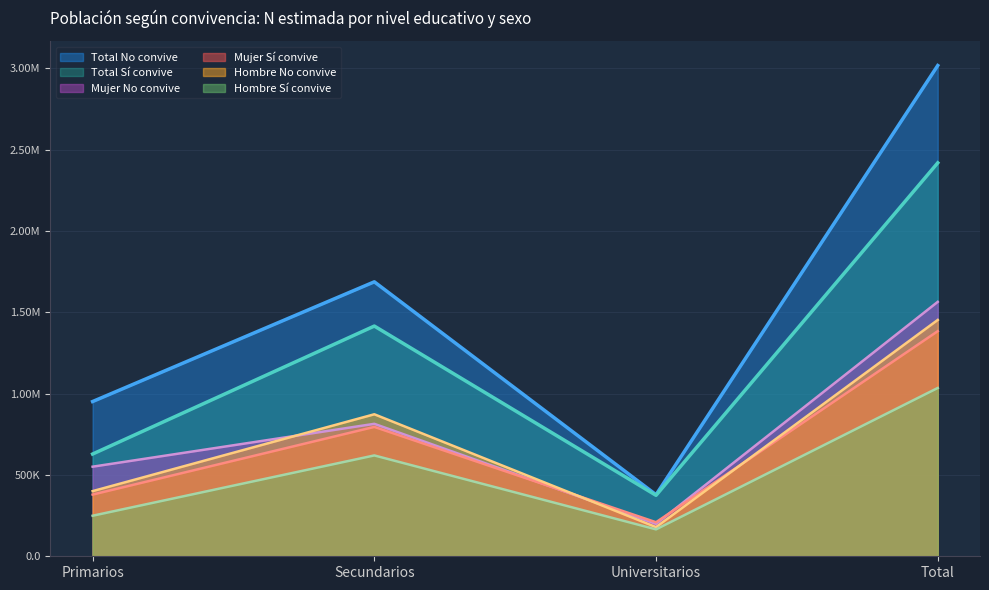

How many lines are shown in the chart?

6